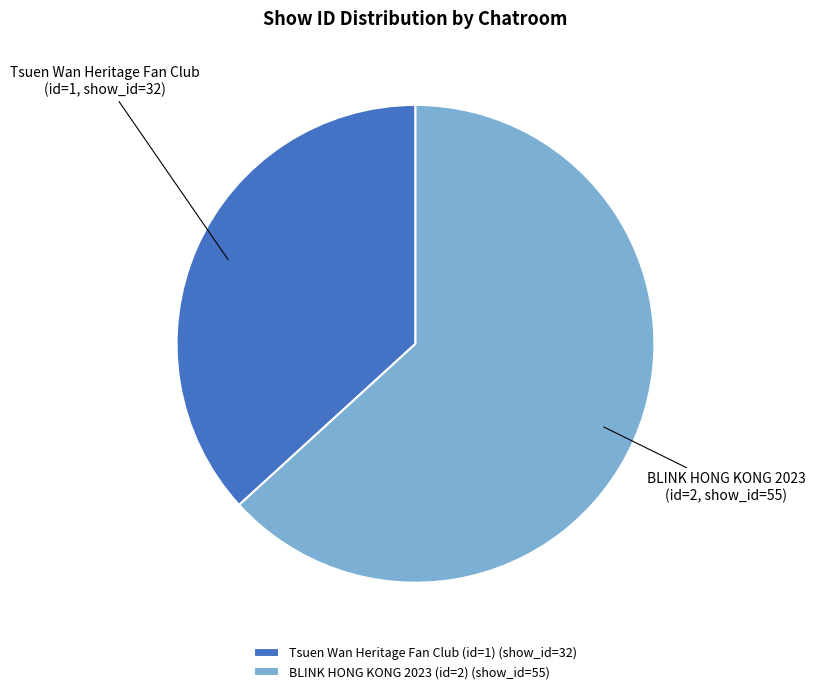

The Tsuen Wan Heritage Fan Club (id=1) slice represents 25% of the pie. True or false?

False